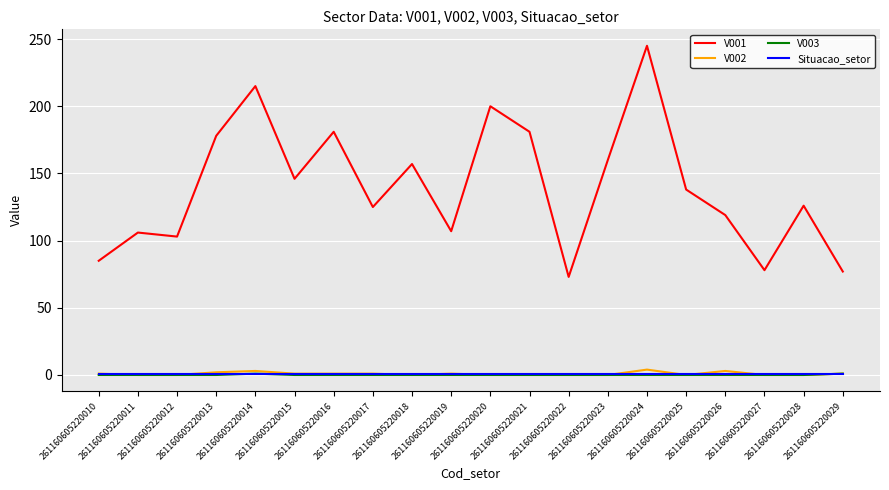

What is the difference between the maximum and minimum values in the V003 series?

1